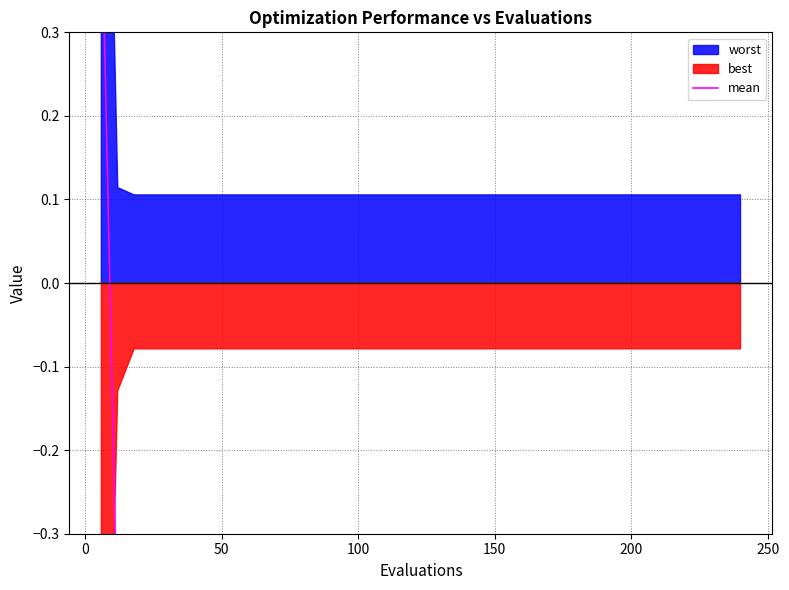

What is the average value?

-0.4